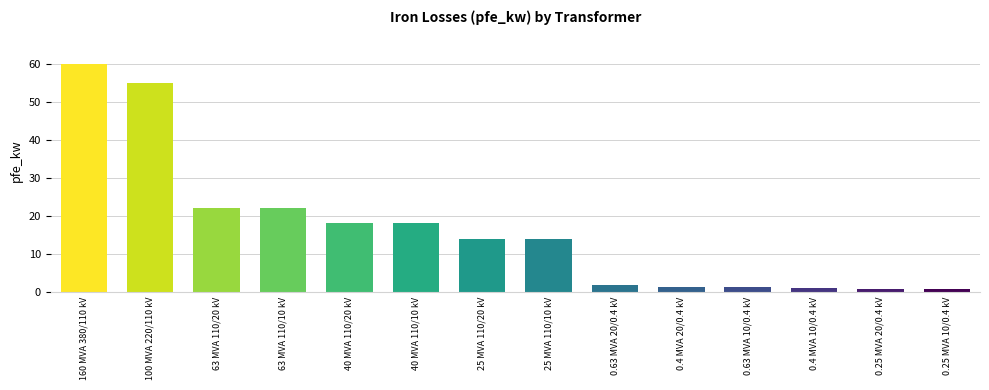

Which has a higher value, 100 MVA 220/110 kV or 25 MVA 110/20 kV?

100 MVA 220/110 kV